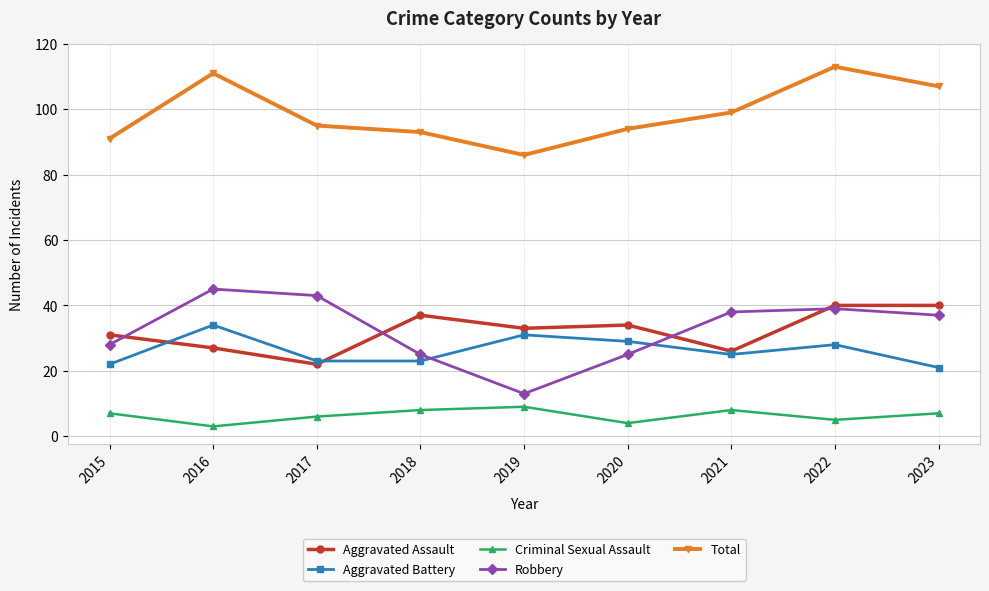

At which category does Total reach its first local valley?

2019